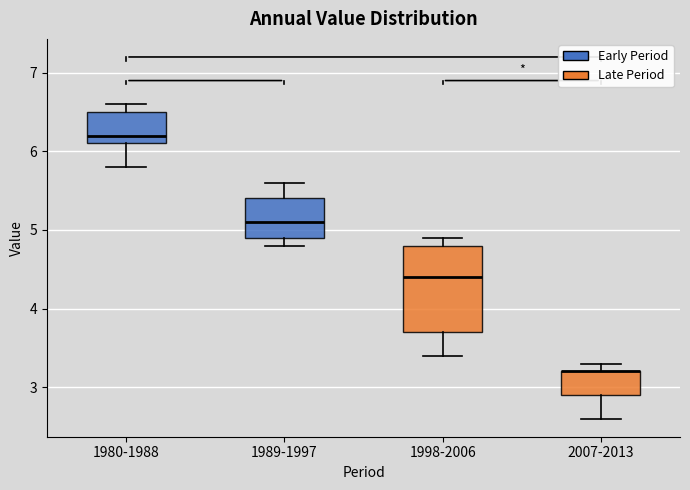

Comparing the boxes themselves (not the whiskers), which one is the tallest?

1998-2006